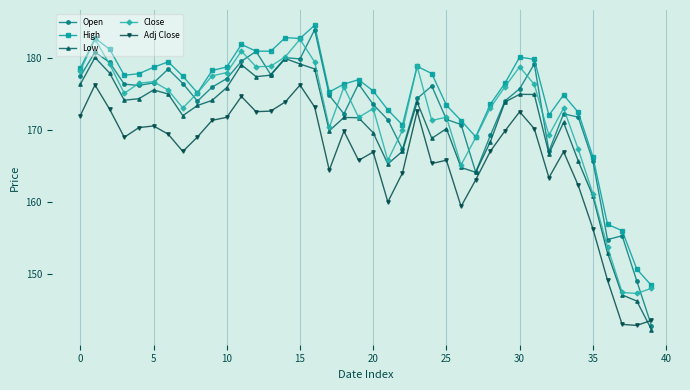

What is the smallest value displayed?

142.3